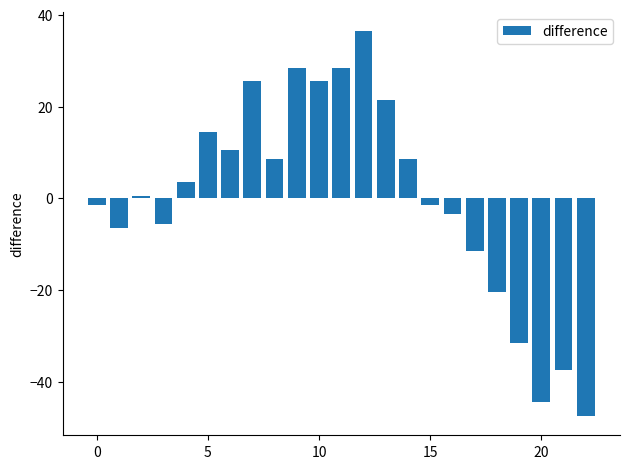

What is the difference between the maximum and minimum values?

84.0